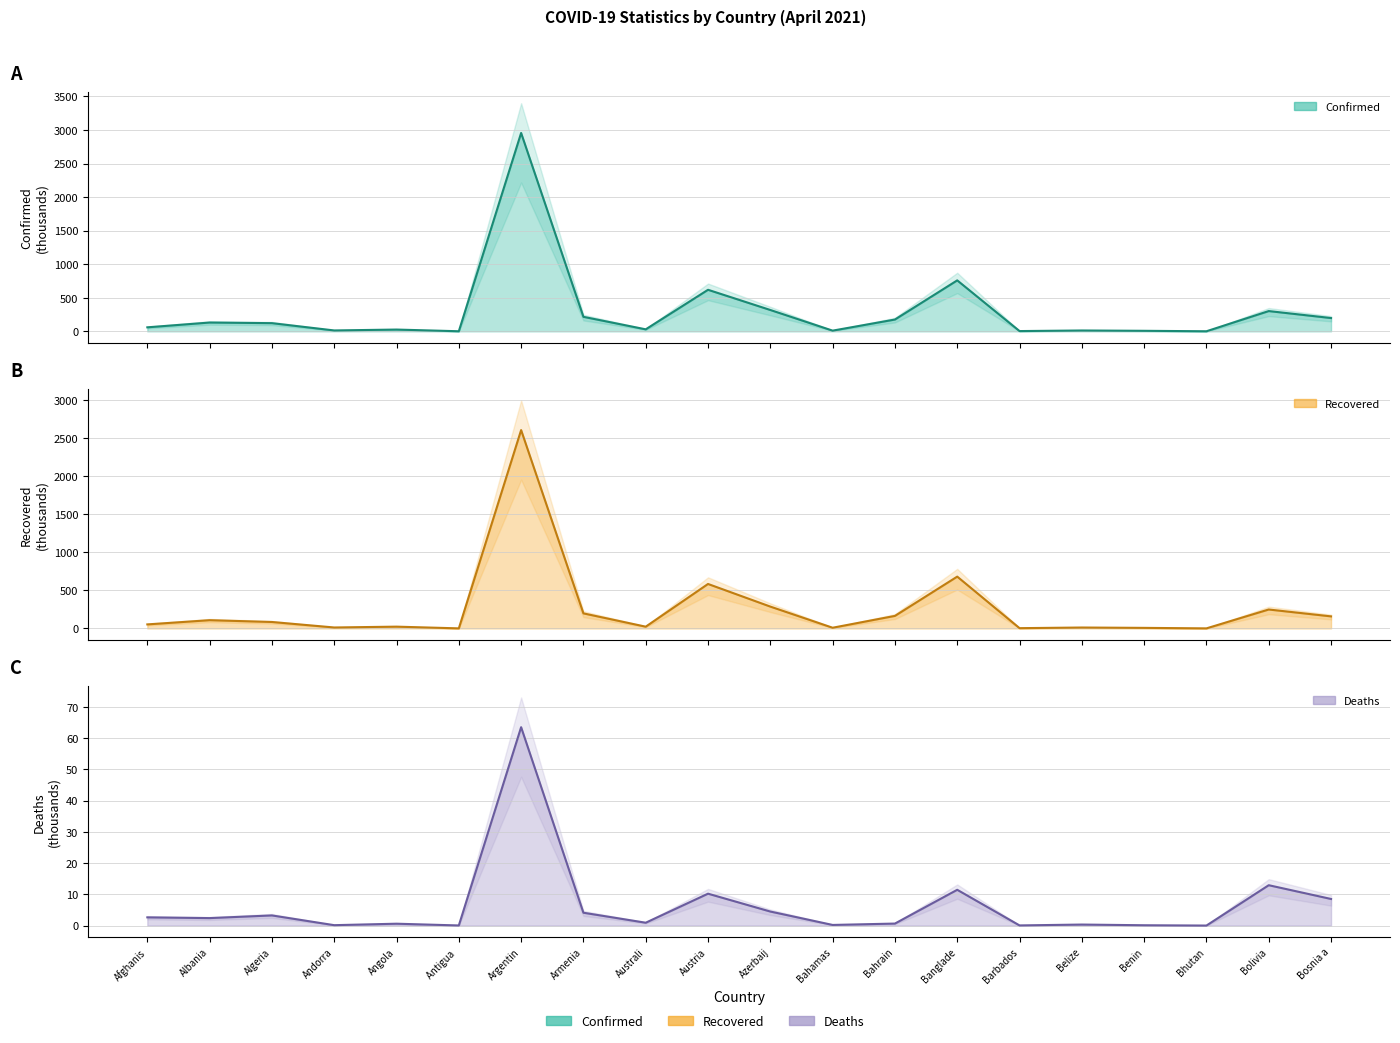

Rank the series at Austria from lowest to highest value.

Deaths, Recovered, Confirmed